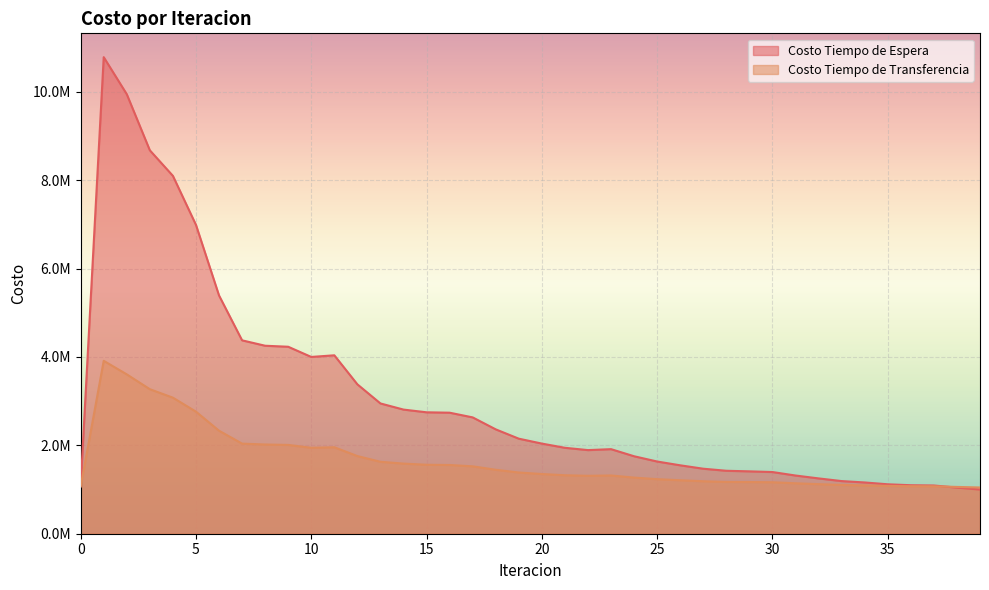

True or false: Costo Tiempo de Transferencia has more than 0 interior local peaks.

True